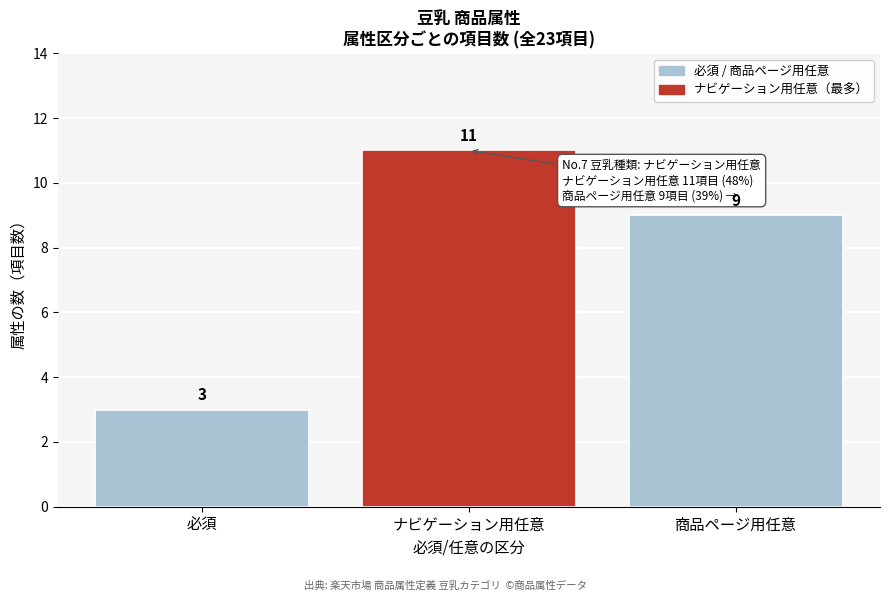

Reading left to right, what are all the values shown in this chart?

必須=3	ナビゲーション用任意=11	商品ページ用任意=9